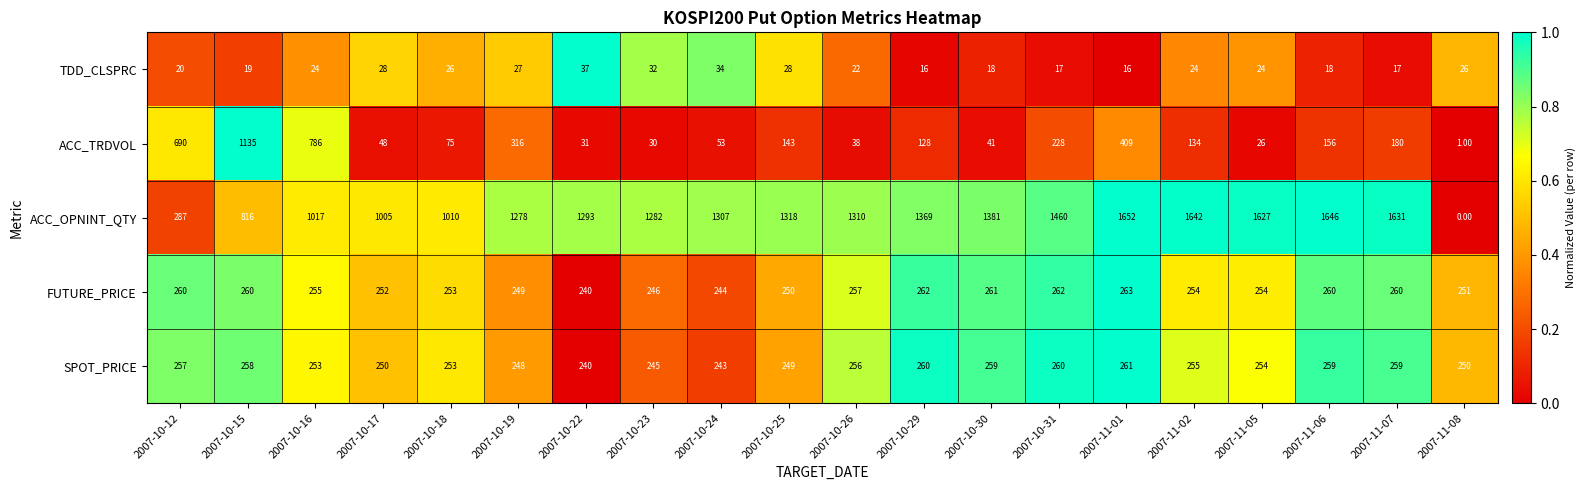

What is the spread (max minus min) of values at 2007-10-16?

993